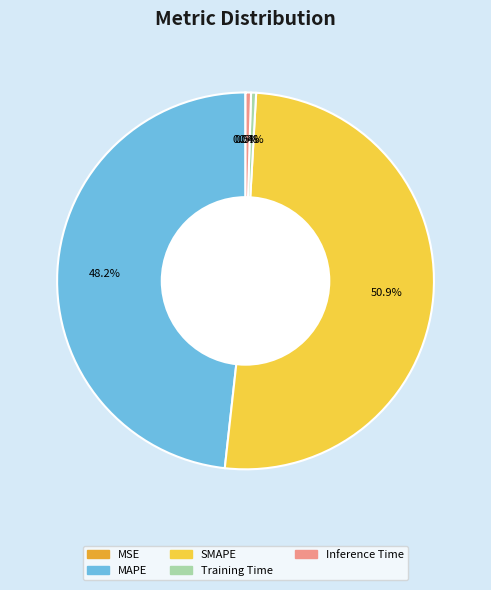

Which has a higher value, SMAPE or Inference Time?

SMAPE